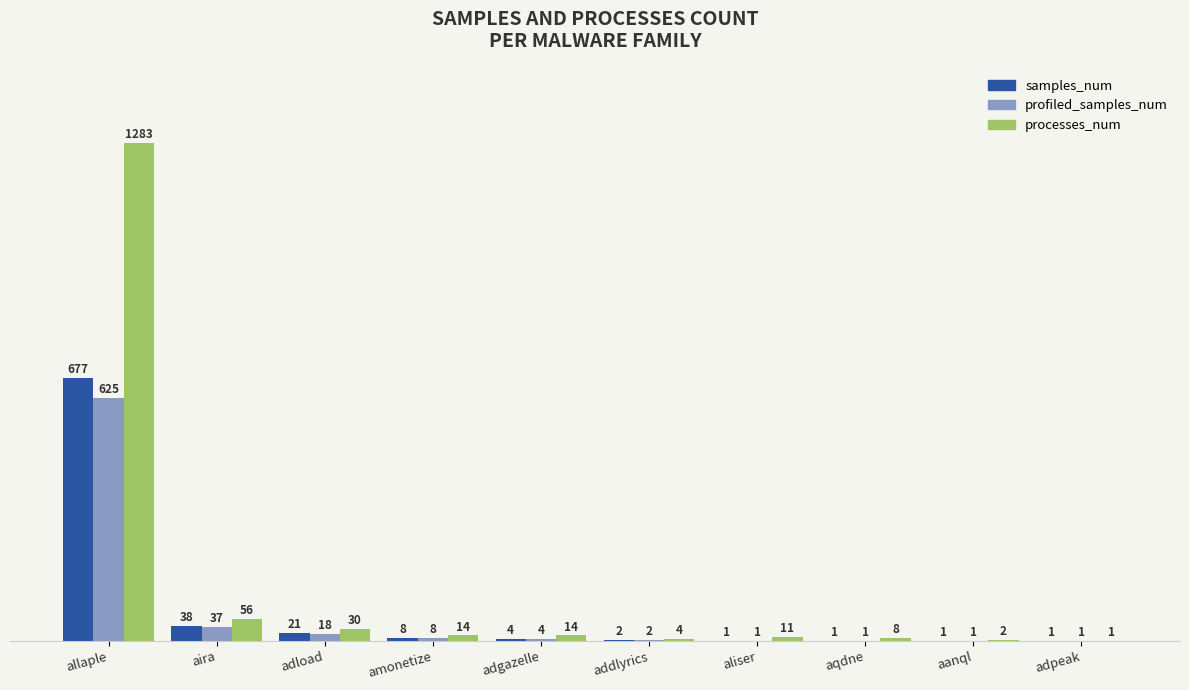

Which series changed the most between aliser and adpeak?

processes_num